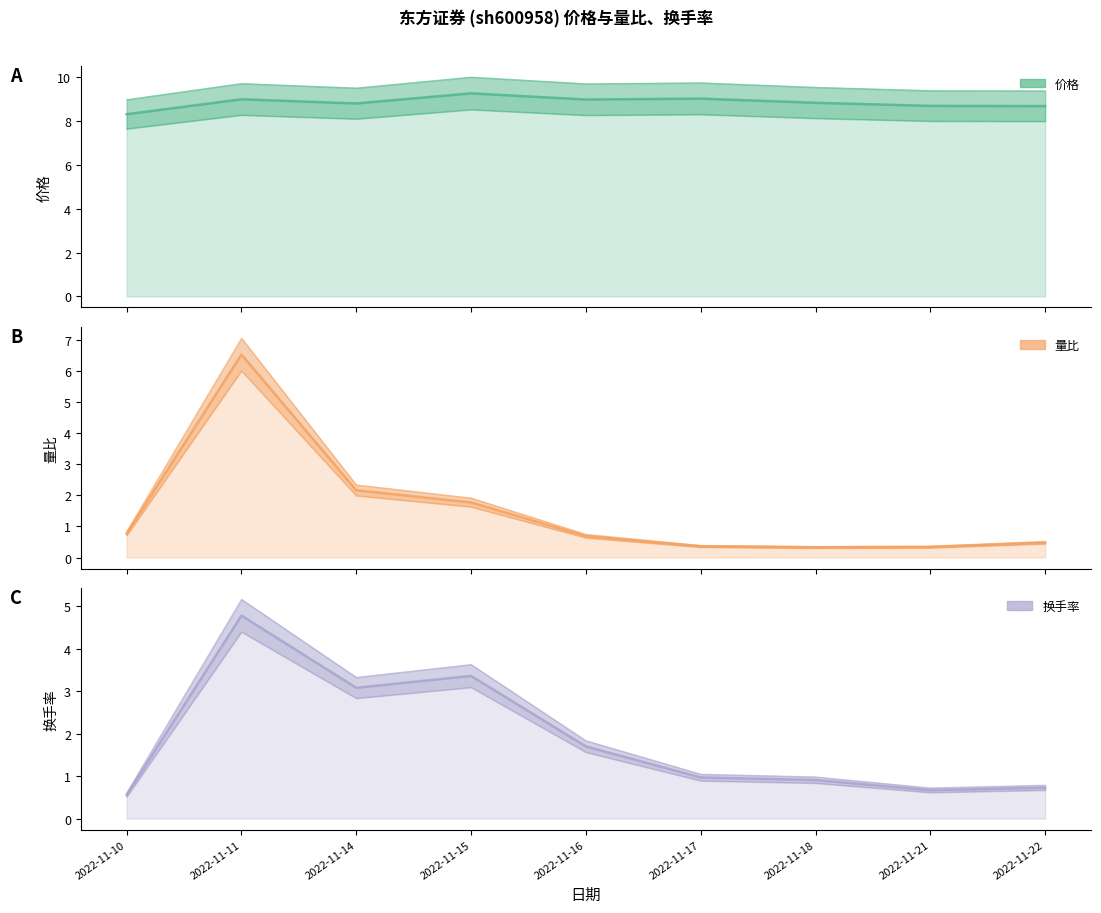

True or false: 量比 and 价格 intersect in this chart.

False